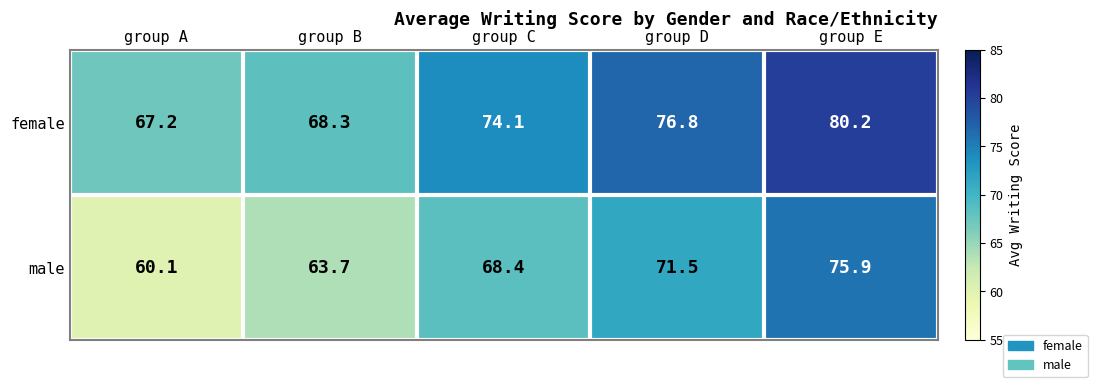

Which series has the largest total across all categories?

female